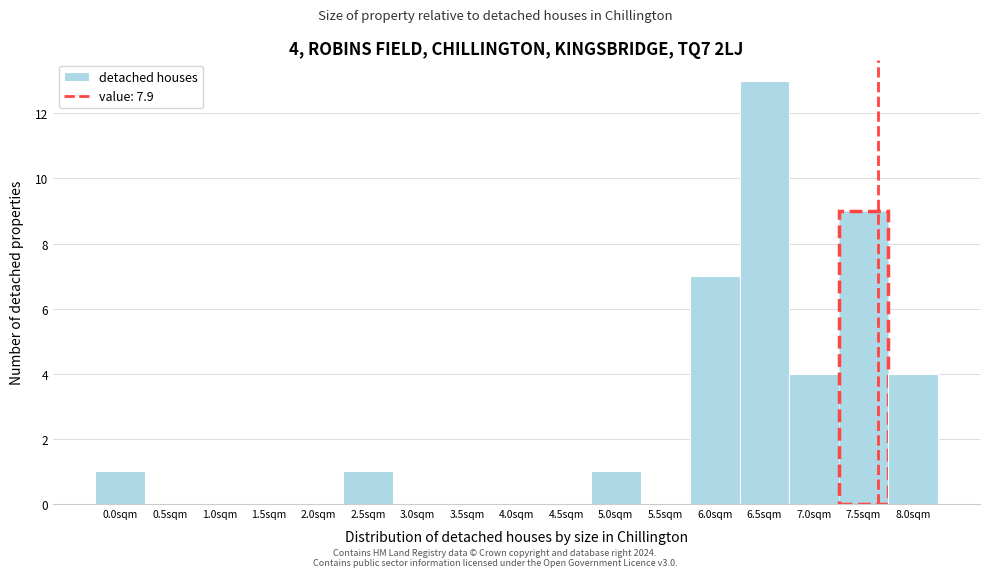

Reading right to left, transcribe all the data shown in this chart.

8.0sqm=4	7.5sqm=9	7.0sqm=4	6.5sqm=13	6.0sqm=7	5.5sqm=0	5.0sqm=1	4.5sqm=0	4.0sqm=0	3.5sqm=0	3.0sqm=0	2.5sqm=1	2.0sqm=0	1.5sqm=0	1.0sqm=0	0.5sqm=0	0.0sqm=1